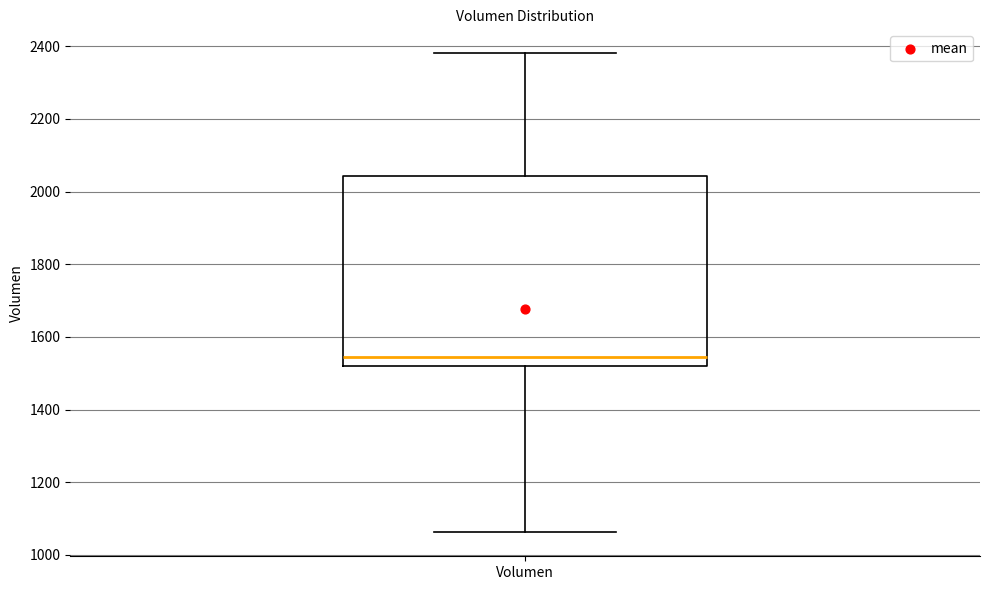

Transcribe this box plot: give where the median line is, the range the box spans, and where the two whiskers end, as read against the y-axis. The values are not printed on the chart, so give them approximately, as read against the axis.

median 1540, box 1520 to 2040, whiskers 1060 to 2380